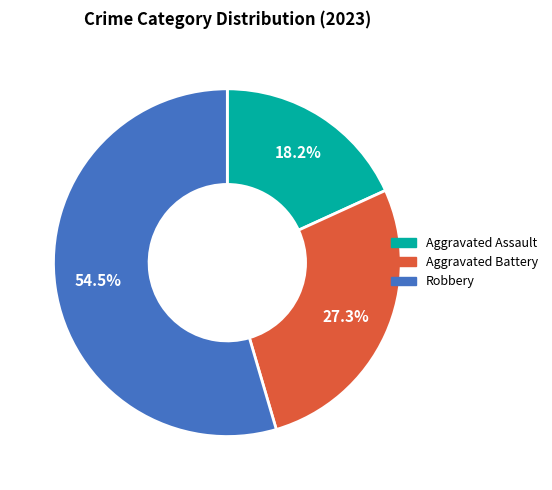

Approximately how many times larger is the value at Aggravated Battery compared to Robbery?

0.5